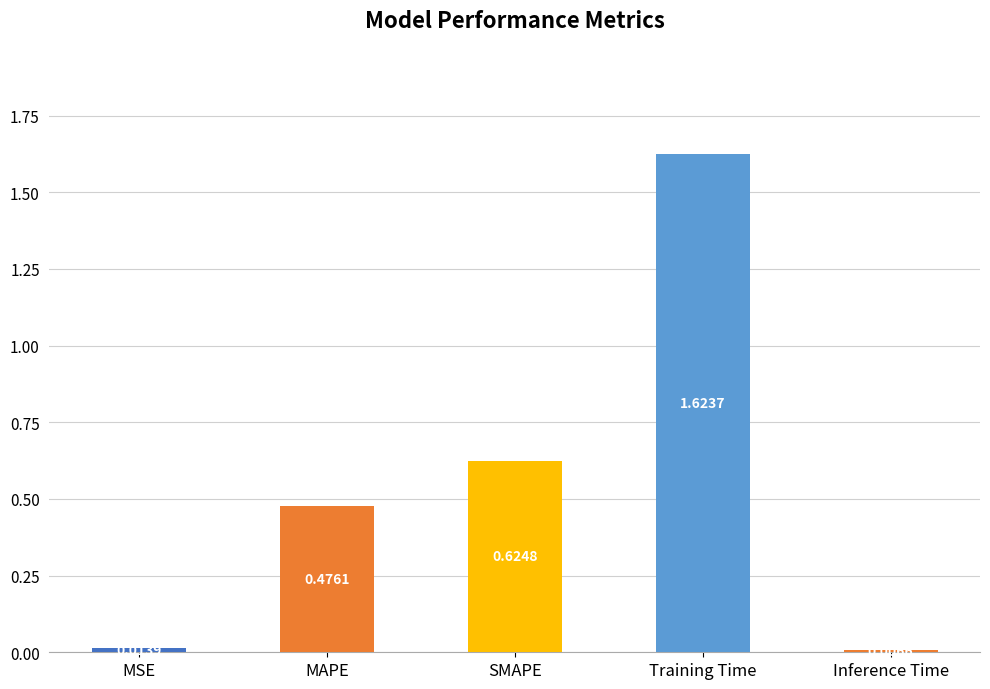

Which has a higher value, Training Time or SMAPE?

Training Time